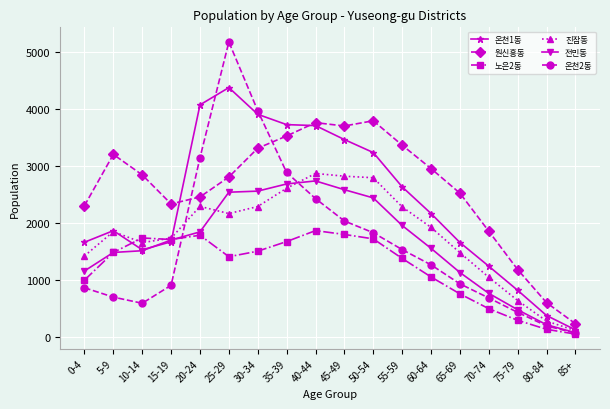

At which category is the sum across all series the highest?

25-29